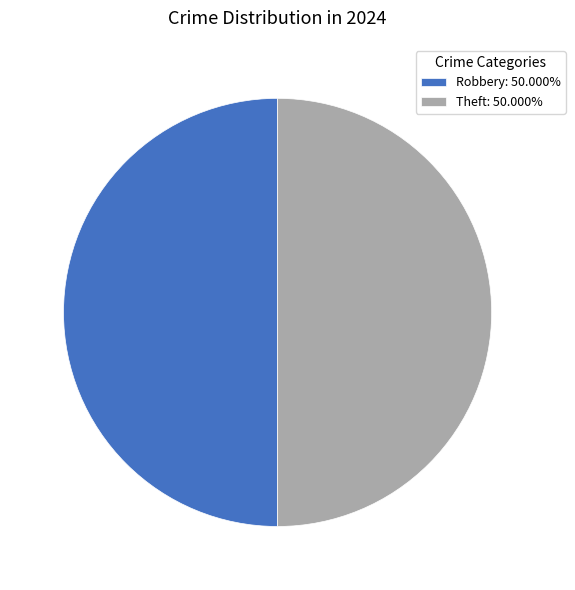

Combined, do Robbery: 50.000% and Theft: 50.000% account for over 50%?

Yes